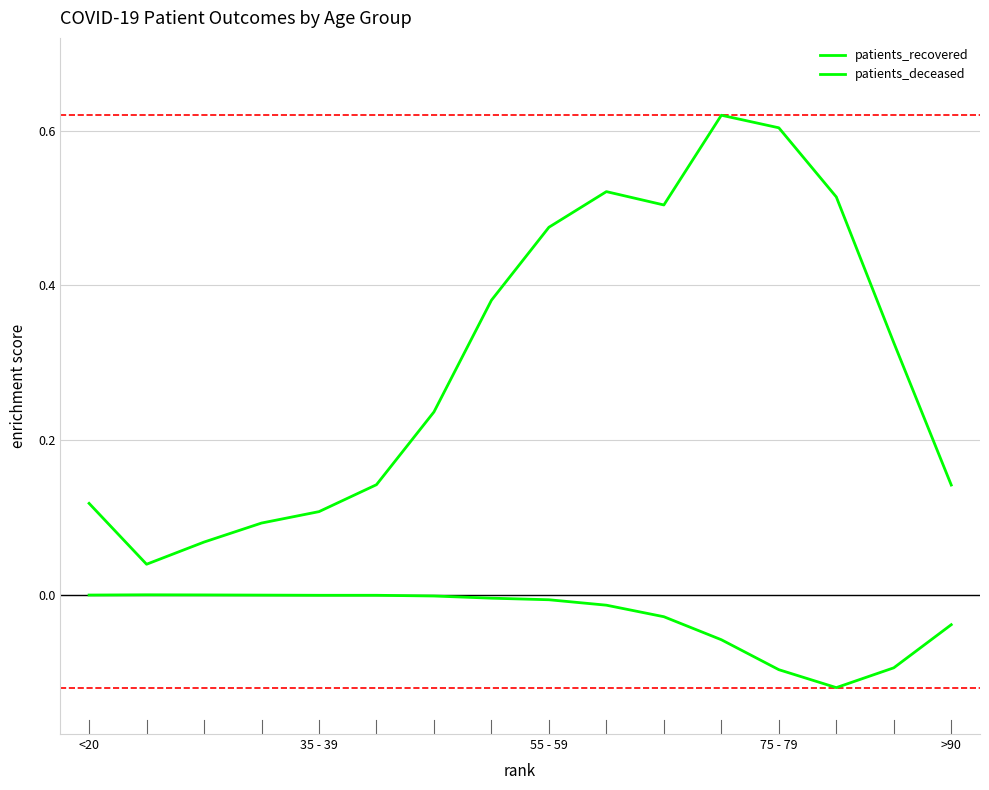

Reading right to left, extract all data points from this chart.

patients_recovered: 0.1	0.3	0.5	0.6	0.6	0.5	0.5	0.5	0.4	0.2	0.1	0.1	0.1	0.1	0.0	0.1
patients_deceased: -0.0	-0.1	-0.1	-0.1	-0.1	-0.0	-0.0	-0.0	-0.0	-0.0	-0.0	-0.0	-0.0	-0.0	0.0	-0.0